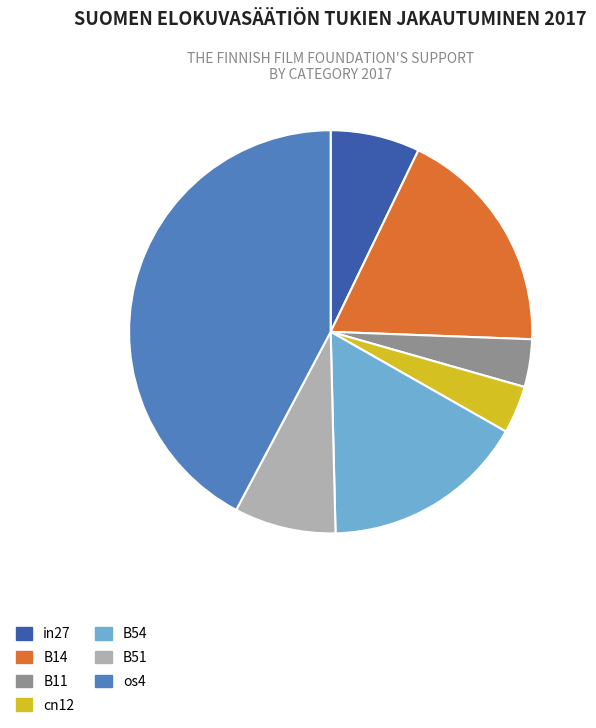

The os4 slice represents 42% of the pie. True or false?

True